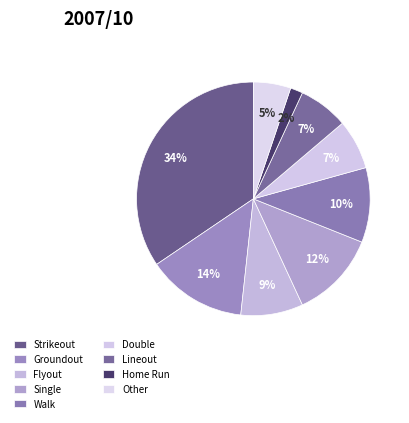

To the nearest percent, what is the combined percentage of Groundout and Flyout?

22%